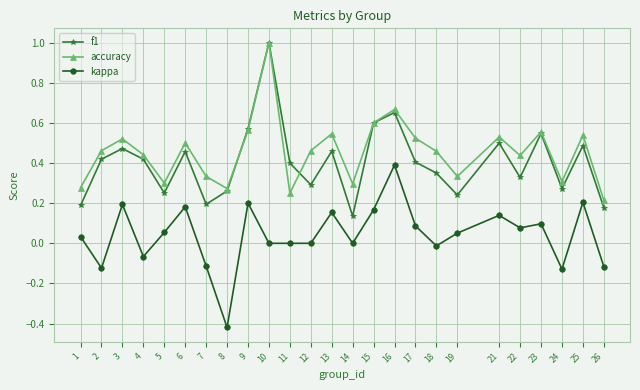

How many series are shown in this chart?

3